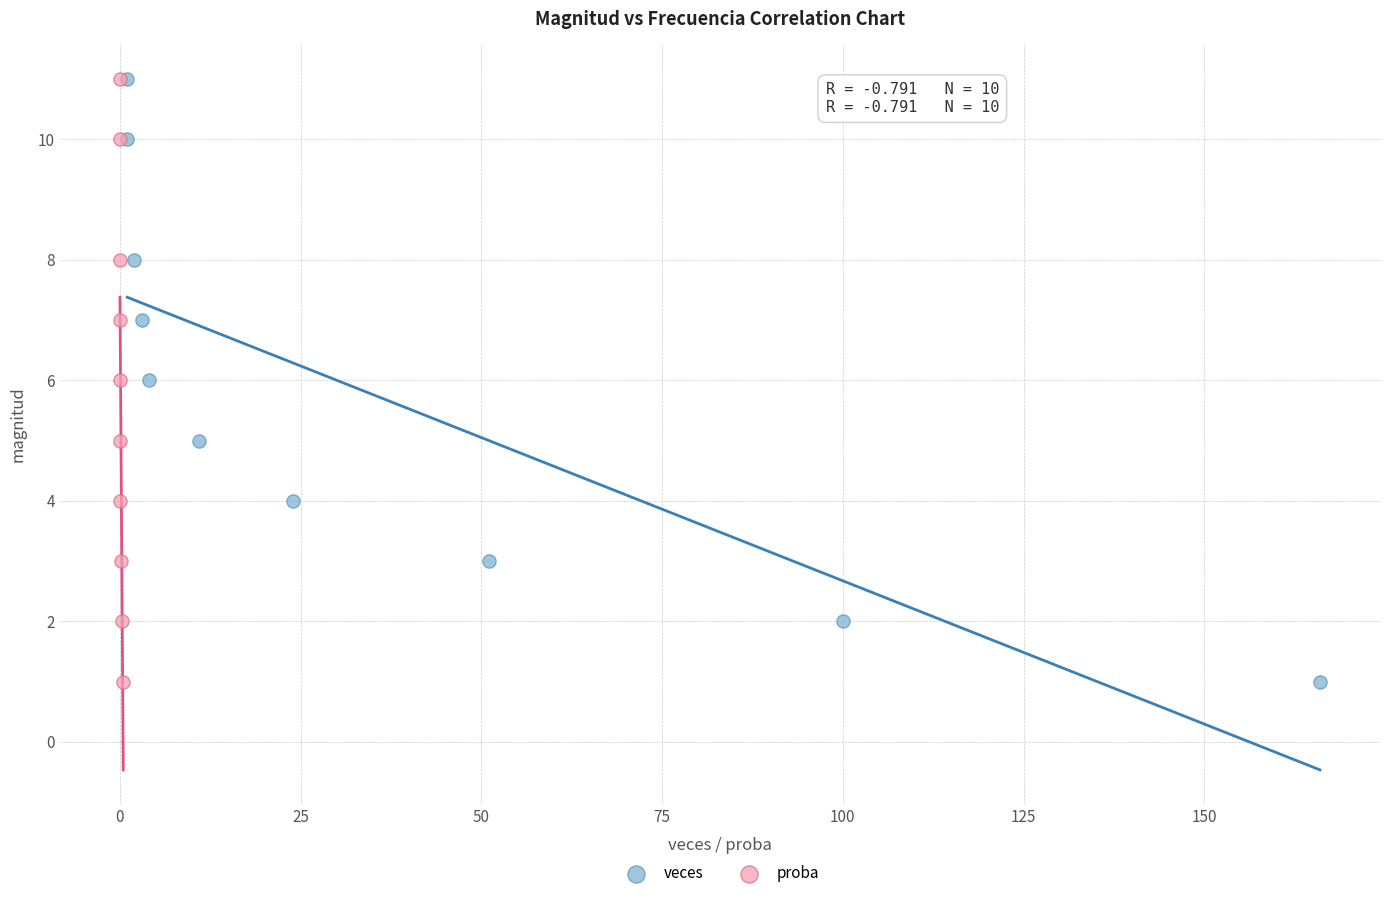

What are all the series names shown in the legend?

veces, proba